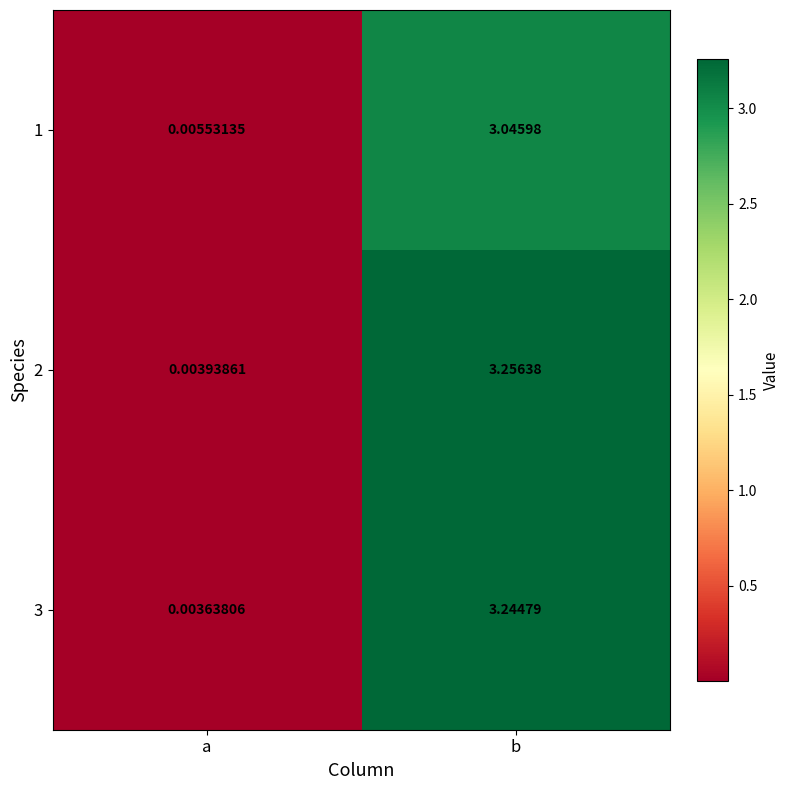

At which category does the chart reach its peak across all series?

b